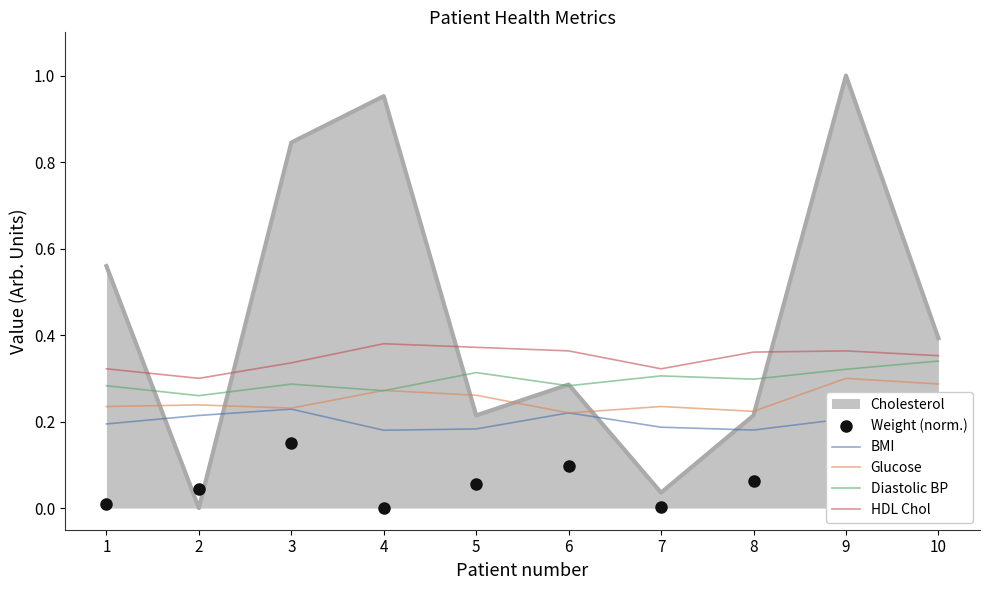

What is the value of the Diastolic BP point at the 4th from the left?

0.3